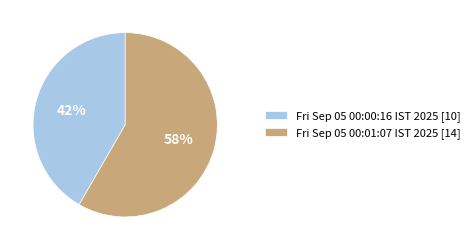

Which slice represents more than half of the pie?

Fri Sep 05 00:01:07 IST 2025